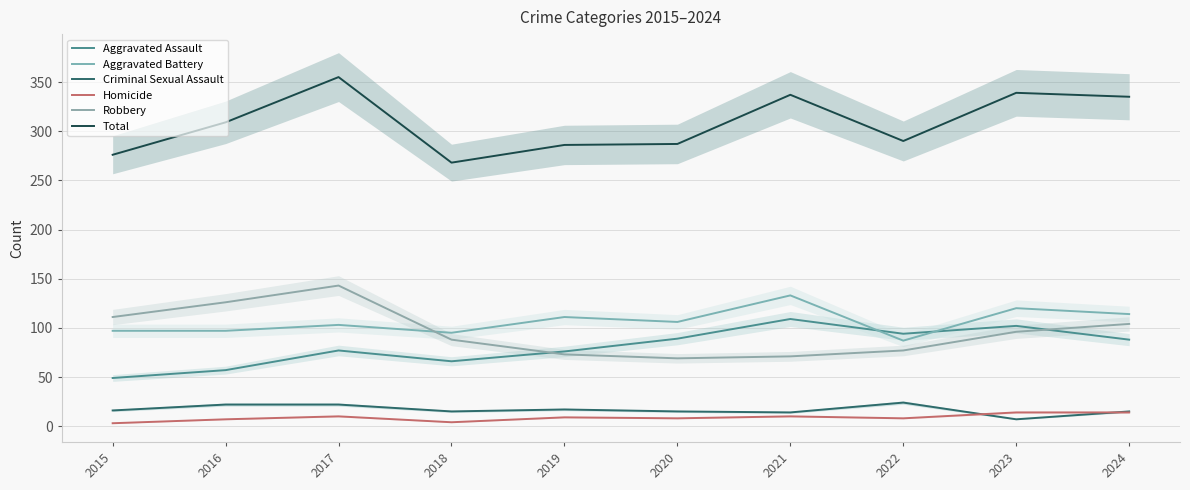

After their last crossing, which series has the higher values: Aggravated Assault or Robbery?

Robbery